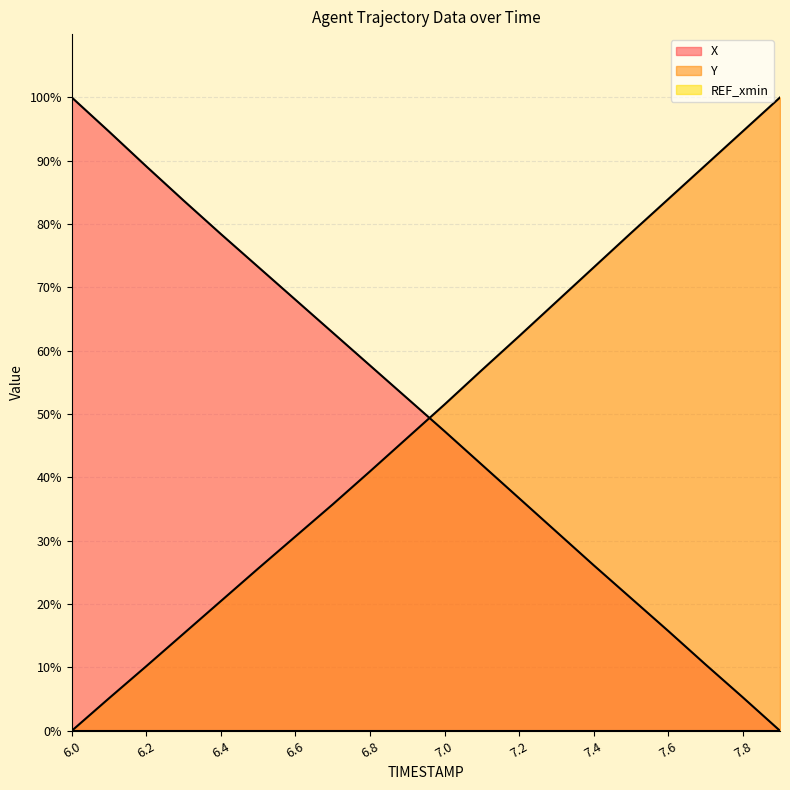

Which series has the widest spread of values?

X